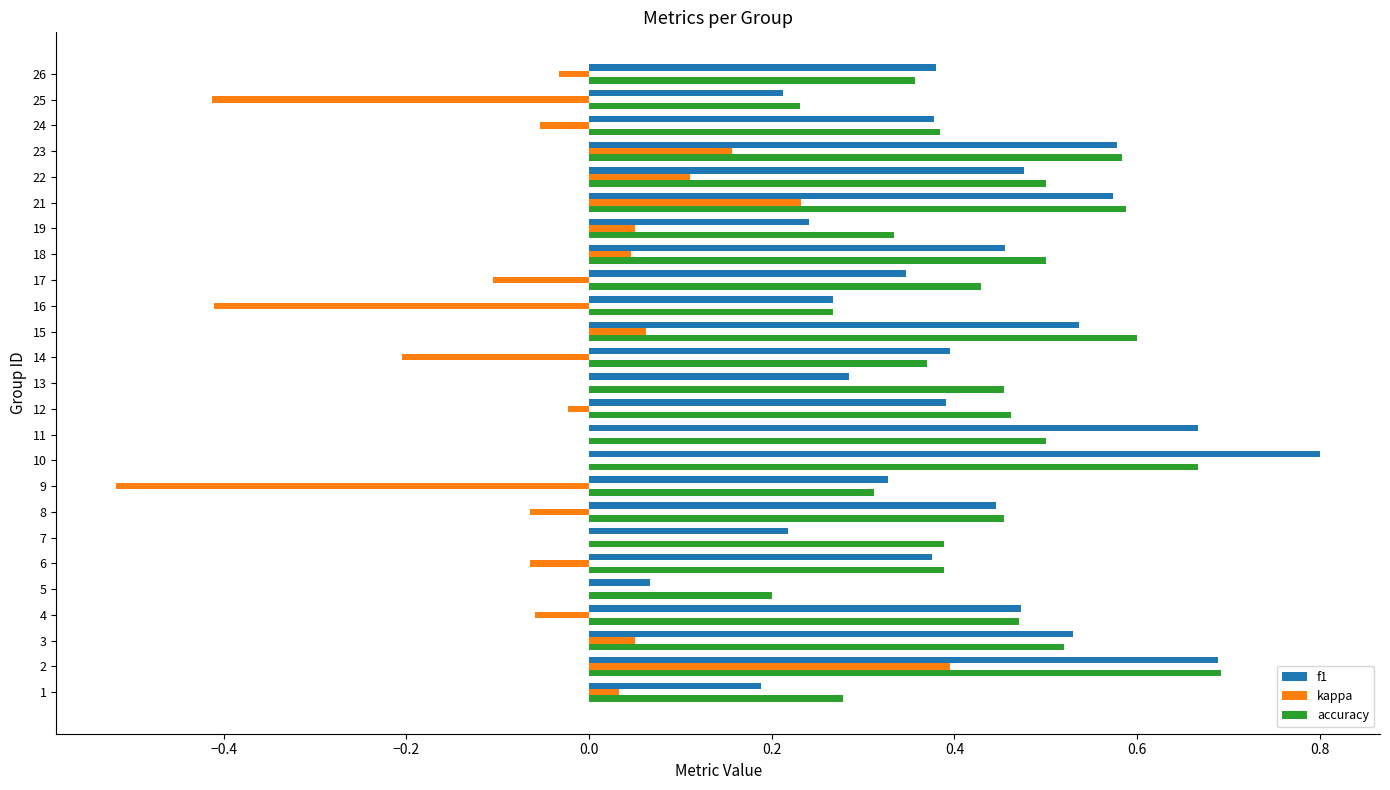

Which series changed the most between 25 and 26?

kappa